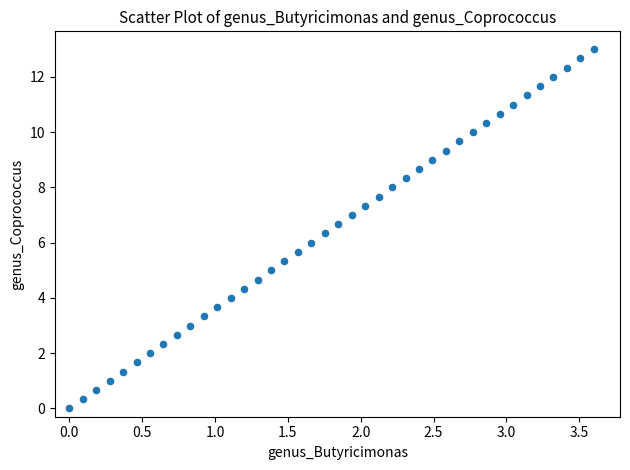

What is the range of X values (max minus min)?

3.6